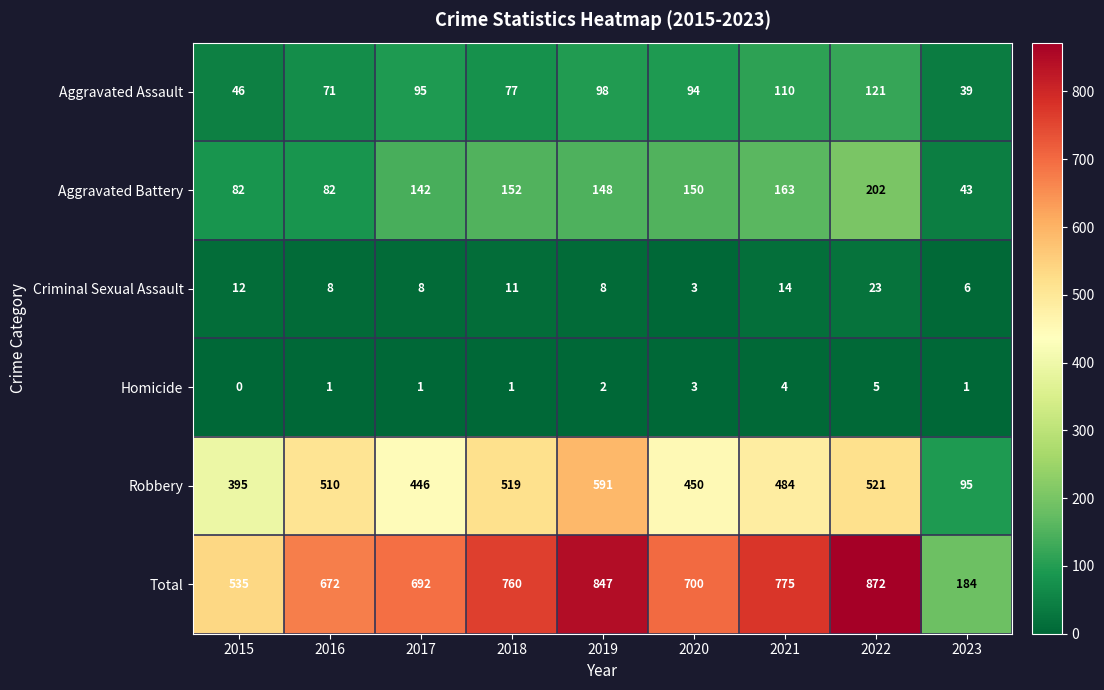

Which series has the largest range (max minus min)?

Total